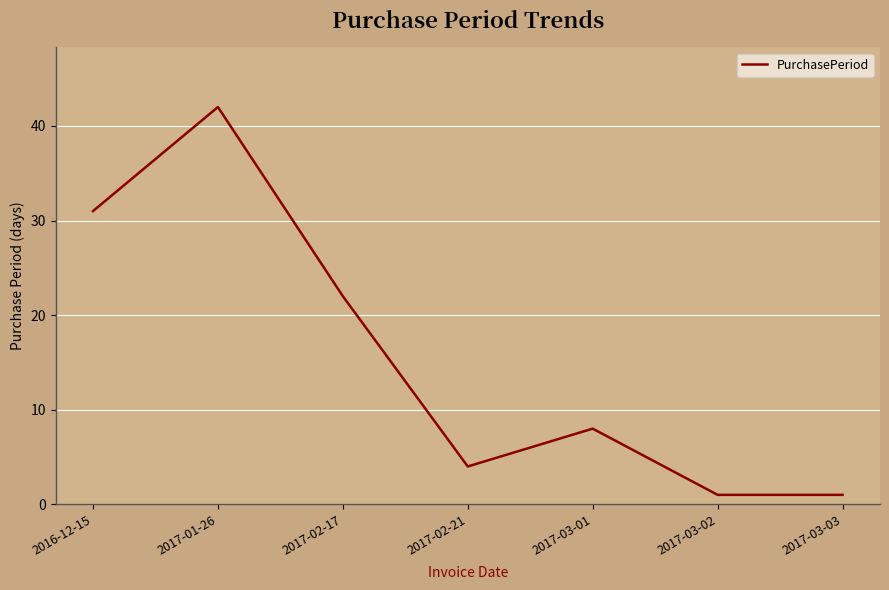

What position from the right is 2017-03-02?

2